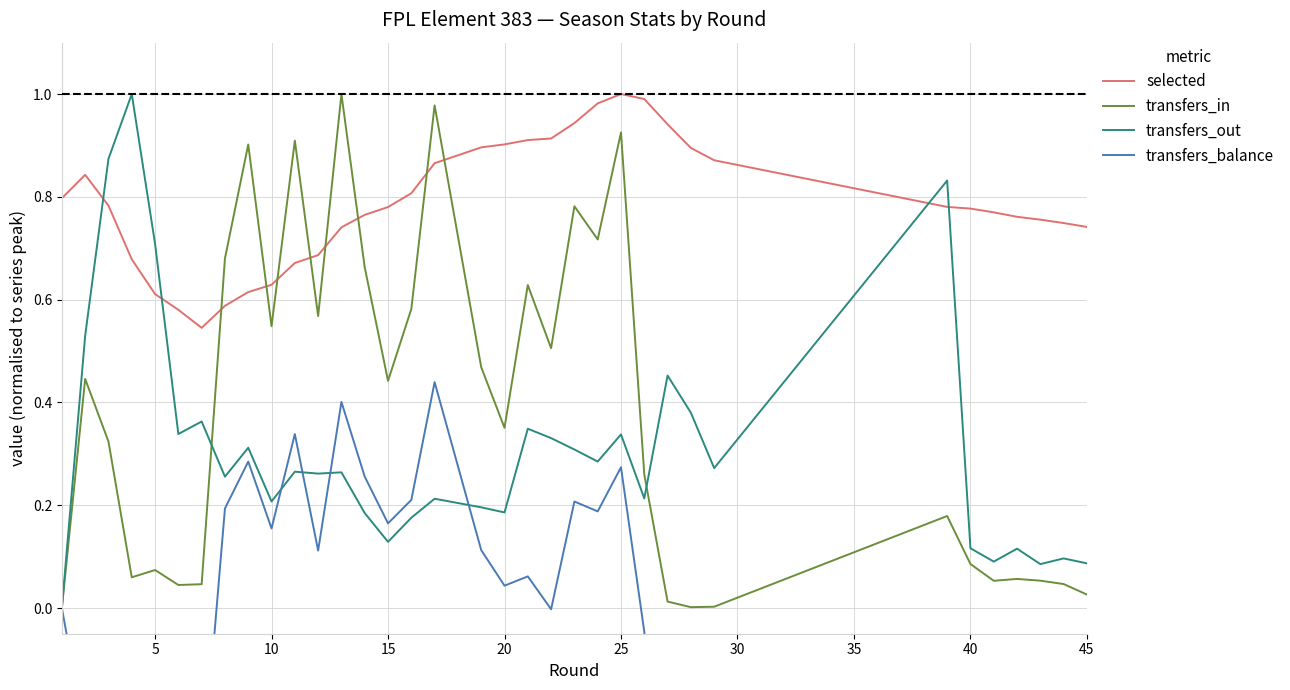

What is the difference between the maximum and minimum values in the selected series?

0.5